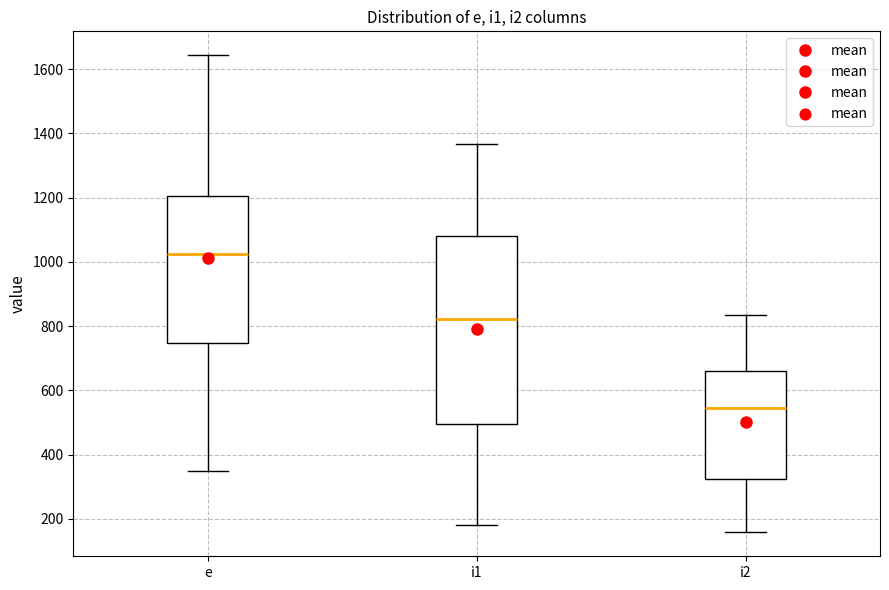

Reading left to right, read every box against the y-axis: the position of its median line, the range the box covers, and the ends of its whiskers. The values are not printed on the chart, so give them approximately, as read against the axis.

e: median 1020, box 740 to 1200, whiskers 340 to 1640
i1: median 820, box 500 to 1080, whiskers 180 to 1360
i2: median 540, box 320 to 660, whiskers 160 to 840